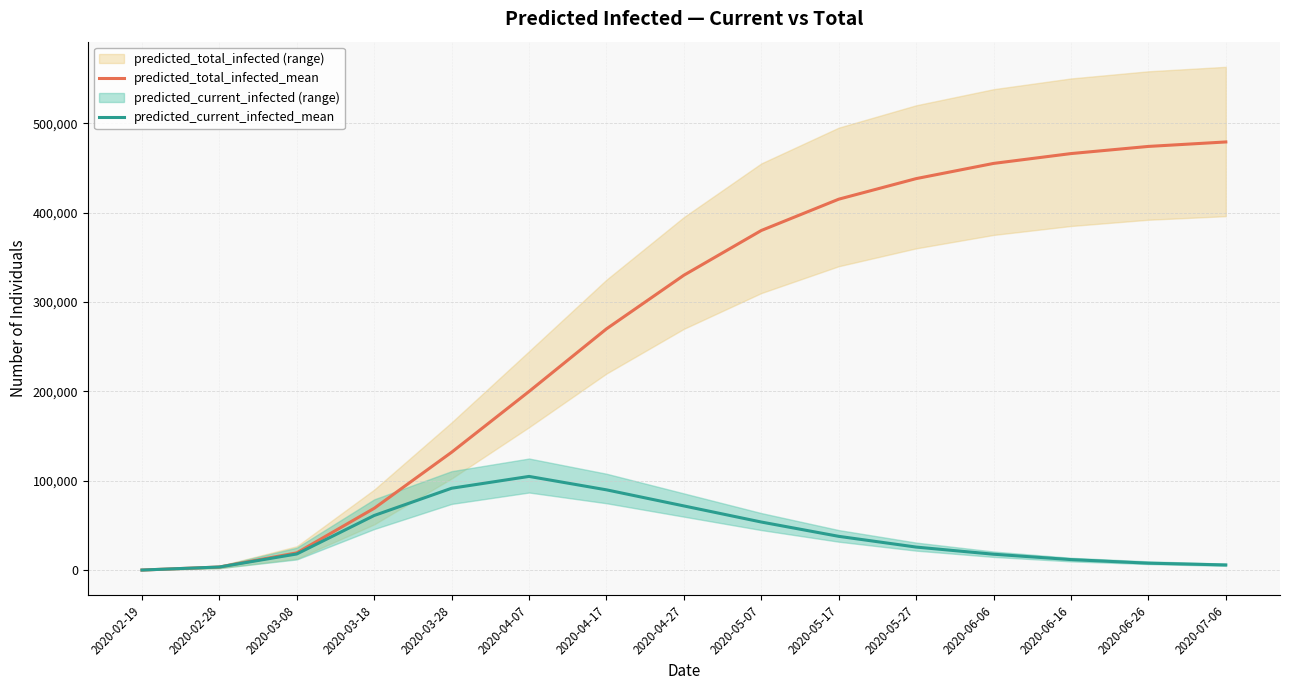

Which category has the lowest value in the predicted_total_infected_mean series?

2020-02-19